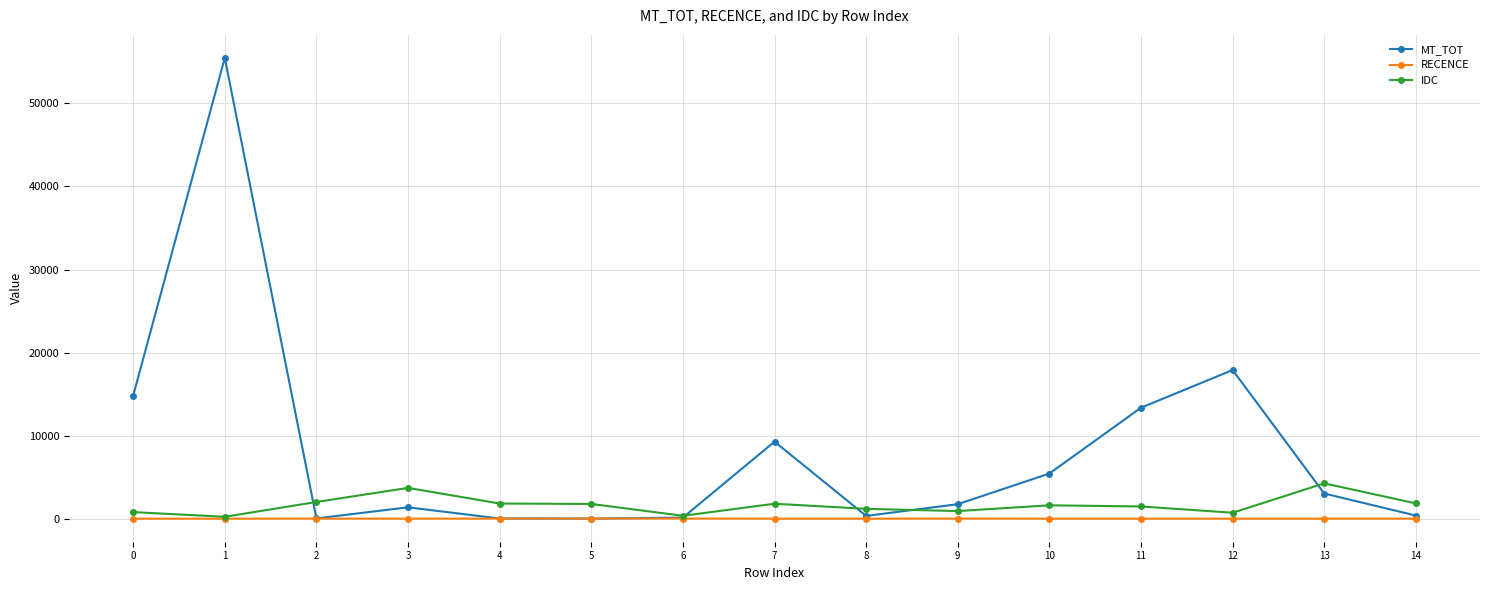

Which series changed the most between 0 and 3?

MT_TOT